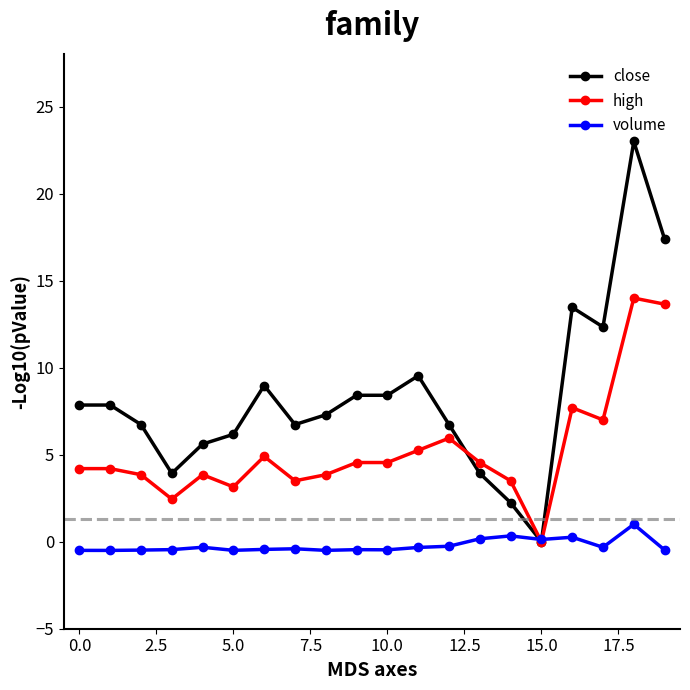

How many categories are shown in the chart?

20